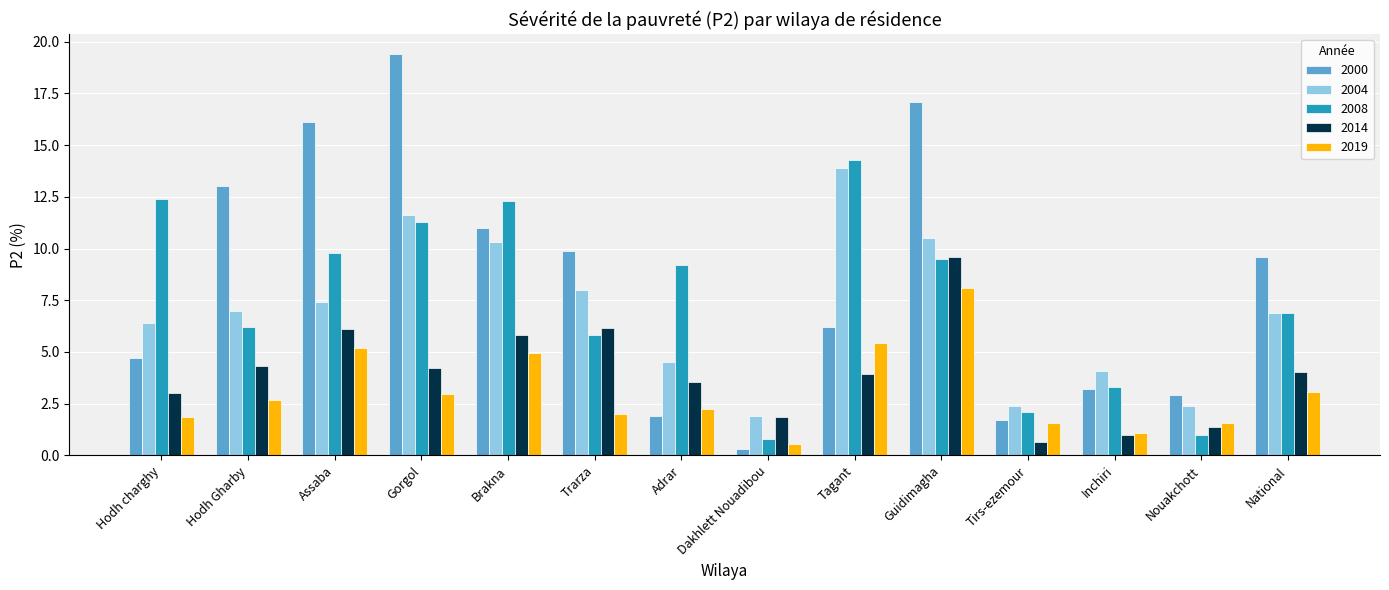

At which label does 2014 reach its minimum?

Tirs-ezemour